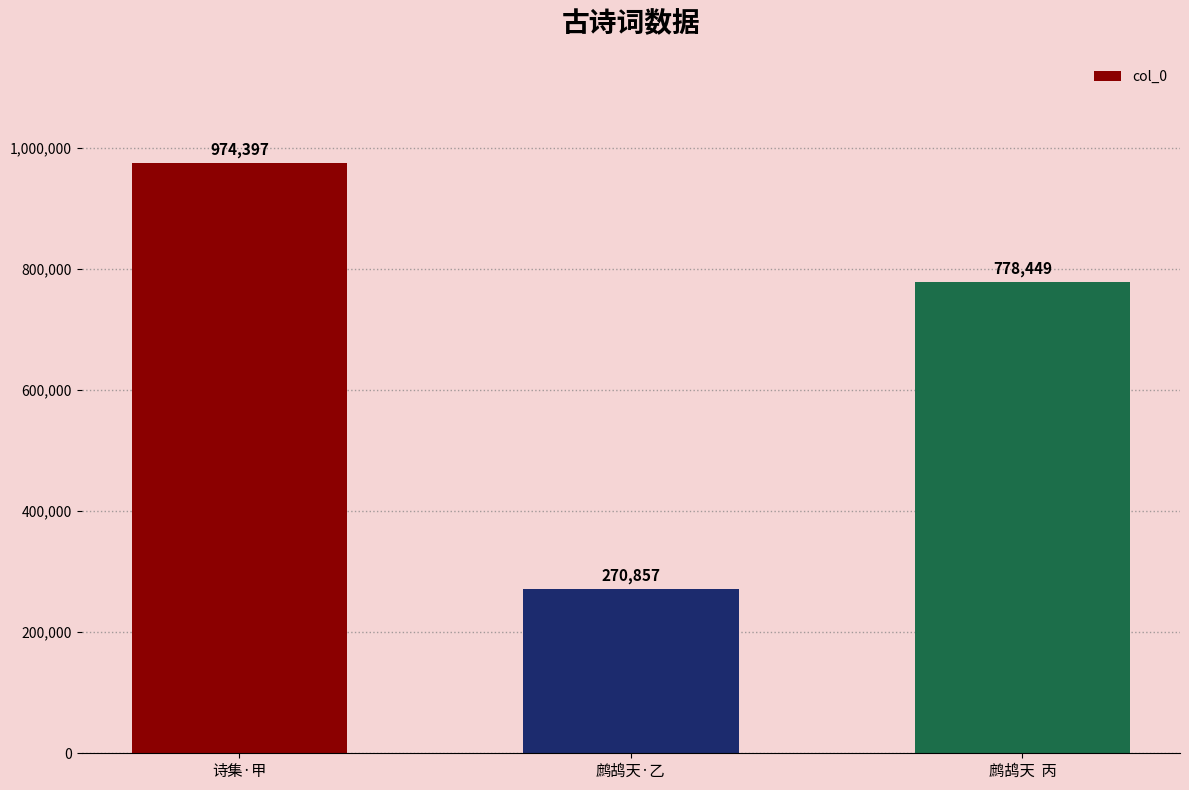

What is the sum of all values?

2023703